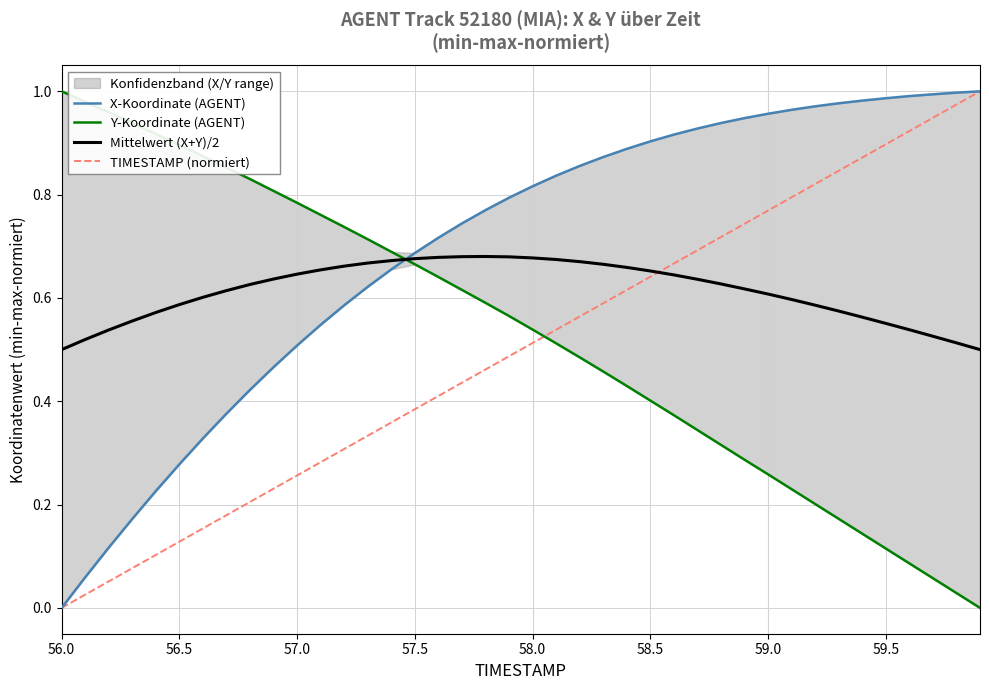

What is the maximum value for Y-Koordinate (AGENT)?

1.0